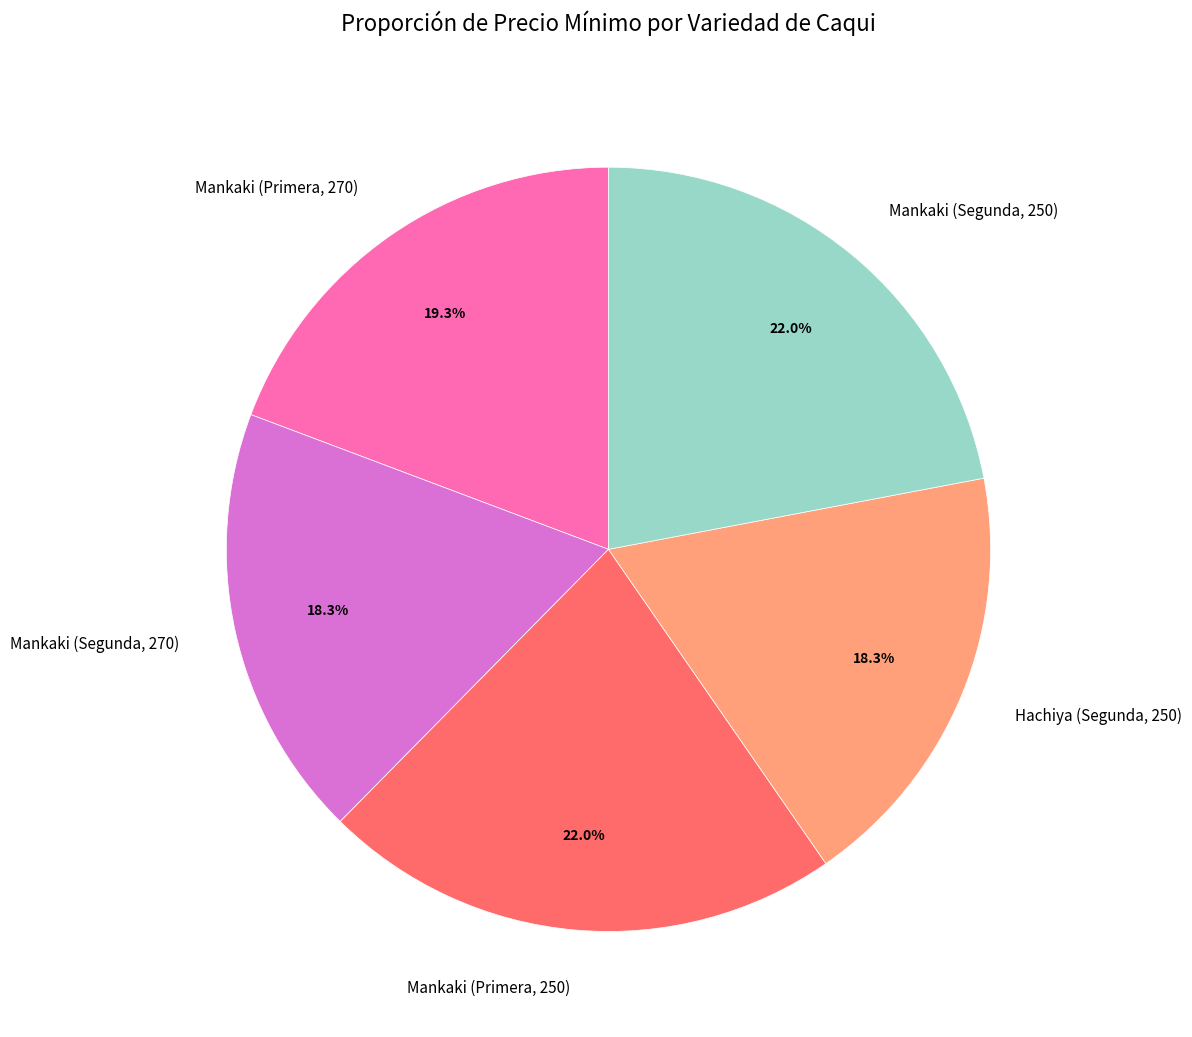

To the nearest percent, what is the combined percentage of Mankaki (Segunda, 270) and Mankaki (Primera, 250)?

40%